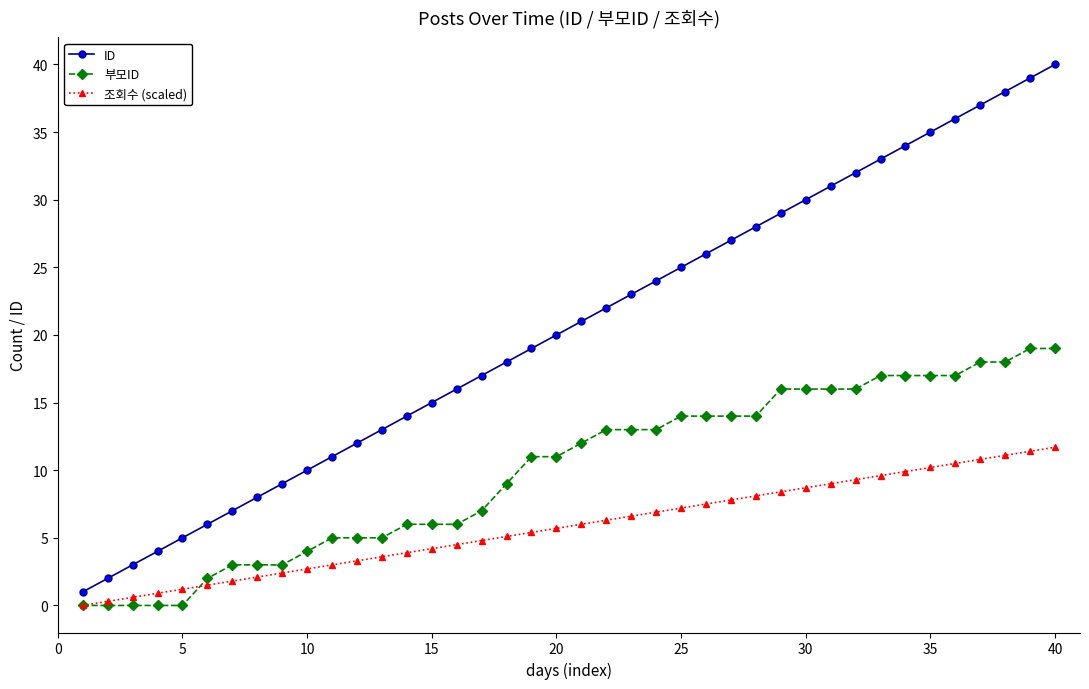

What is the value of the ID point at the 28th from the left?

28.0